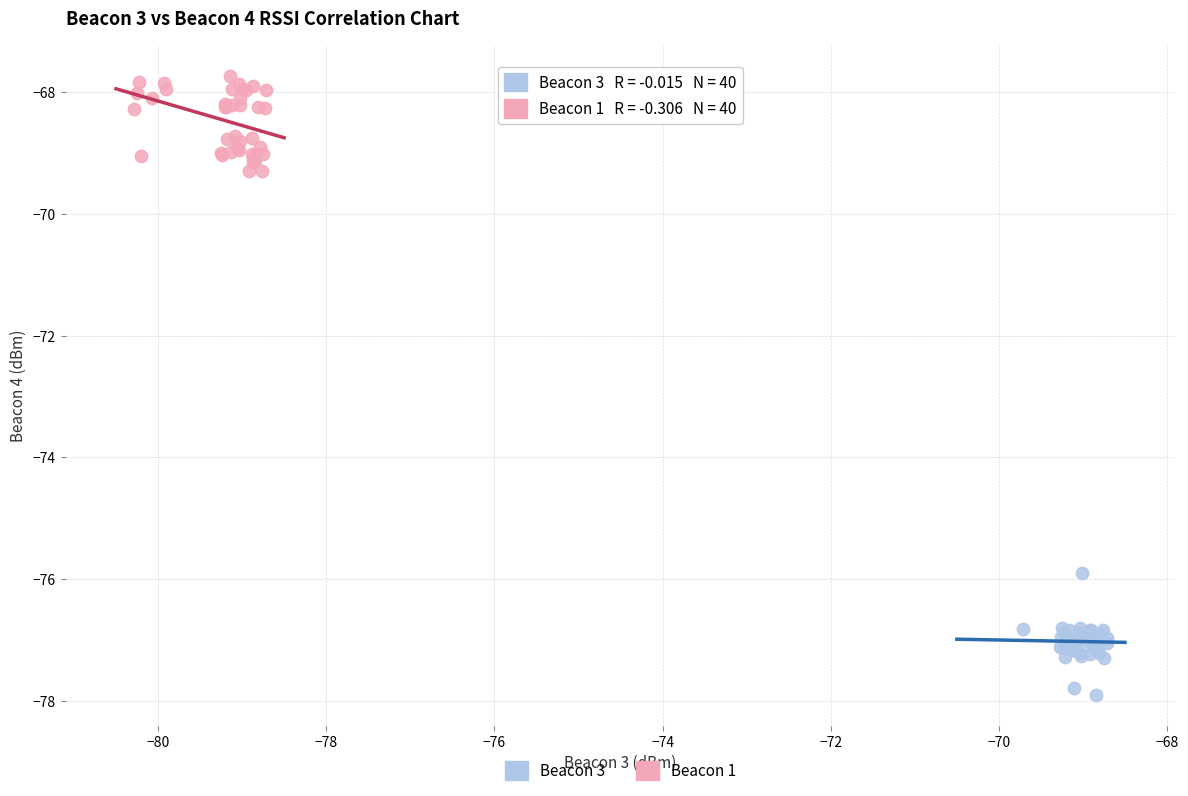

Which series contains the lowest Y value?

Beacon 3